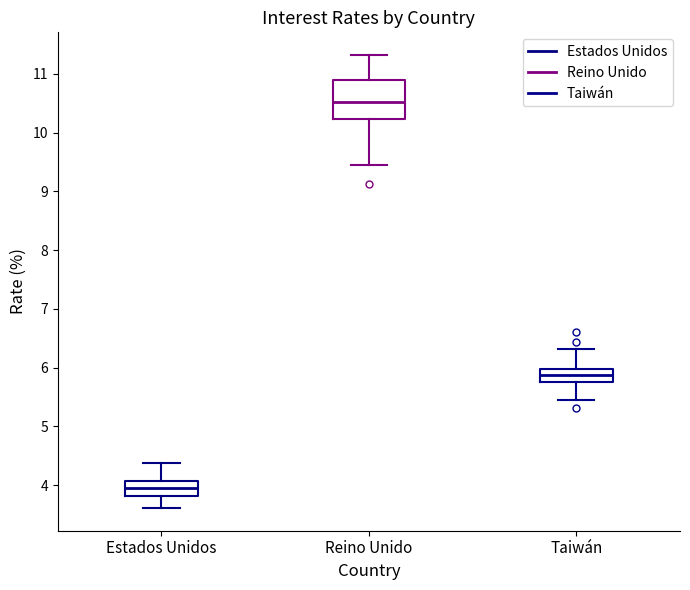

Which box has the lowest median line?

Estados Unidos